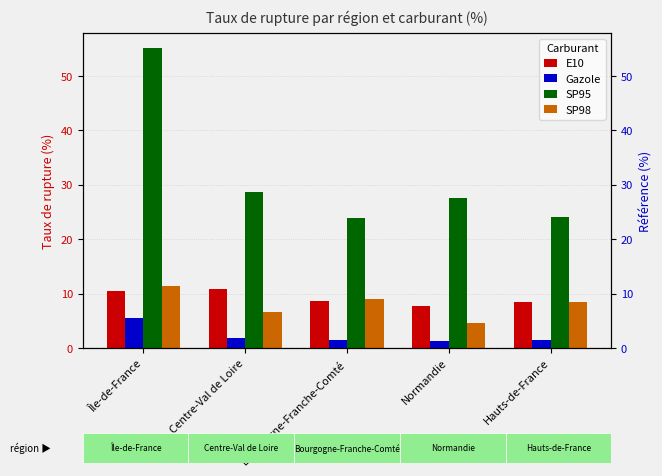

Count the number of categories in the chart.

5